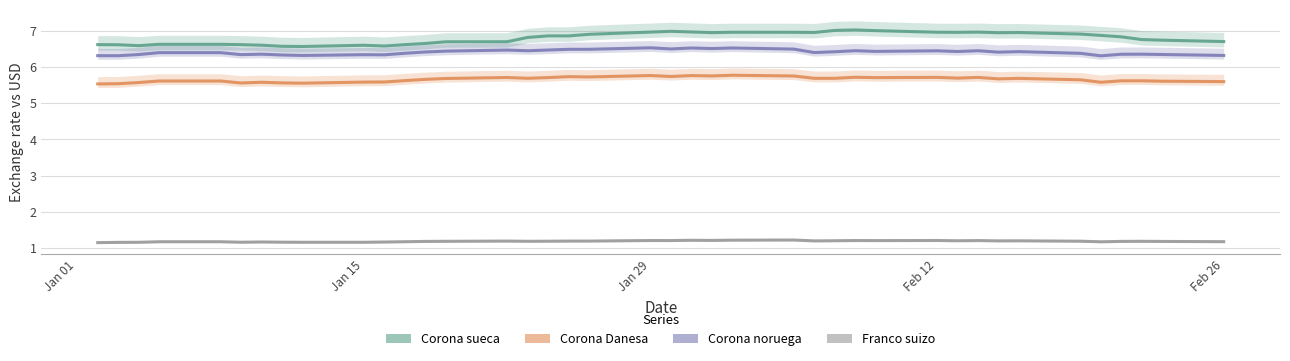

What is the maximum value shown in the chart?

7.0